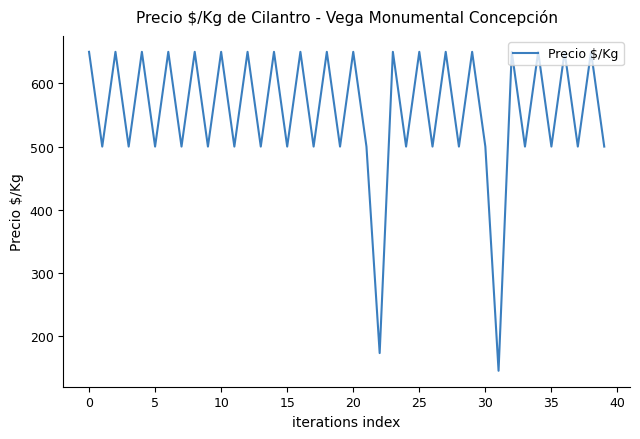

How many categories are shown in the chart?

40